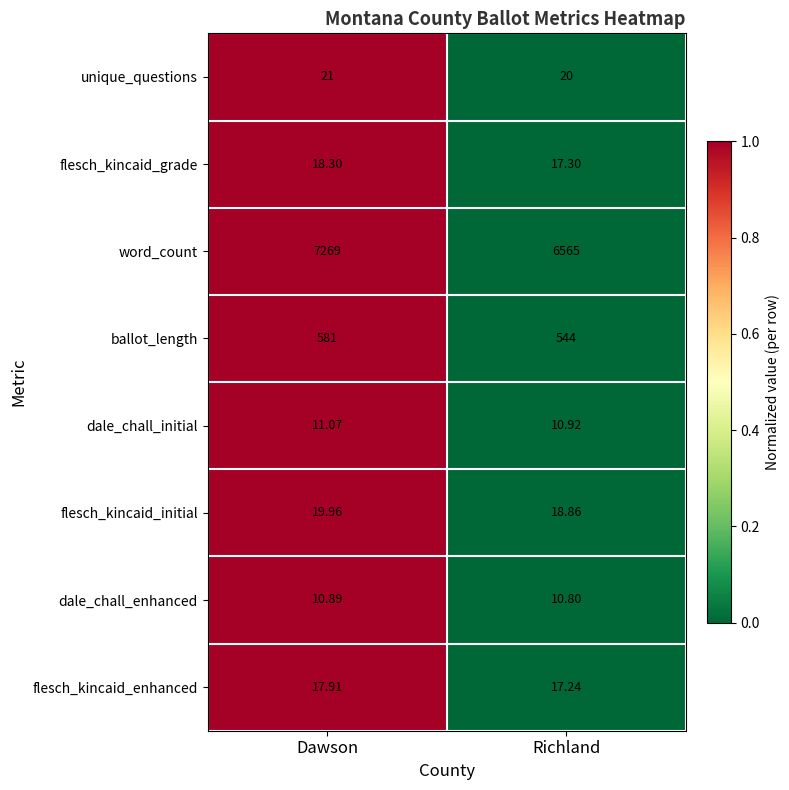

At which label does flesch_kincaid_initial reach its minimum?

Richland